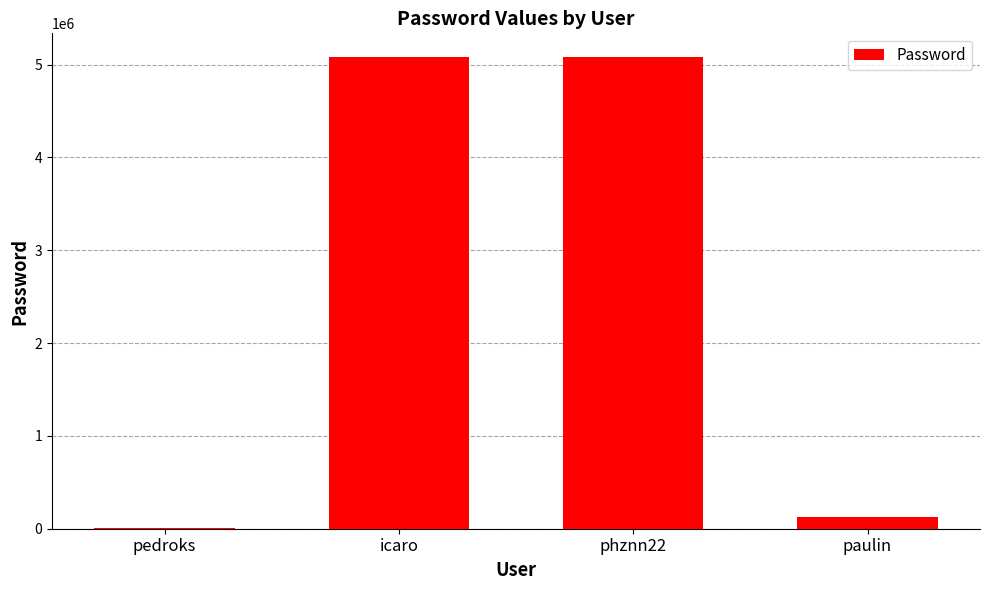

The value at icaro is 1677595. True or false?

False